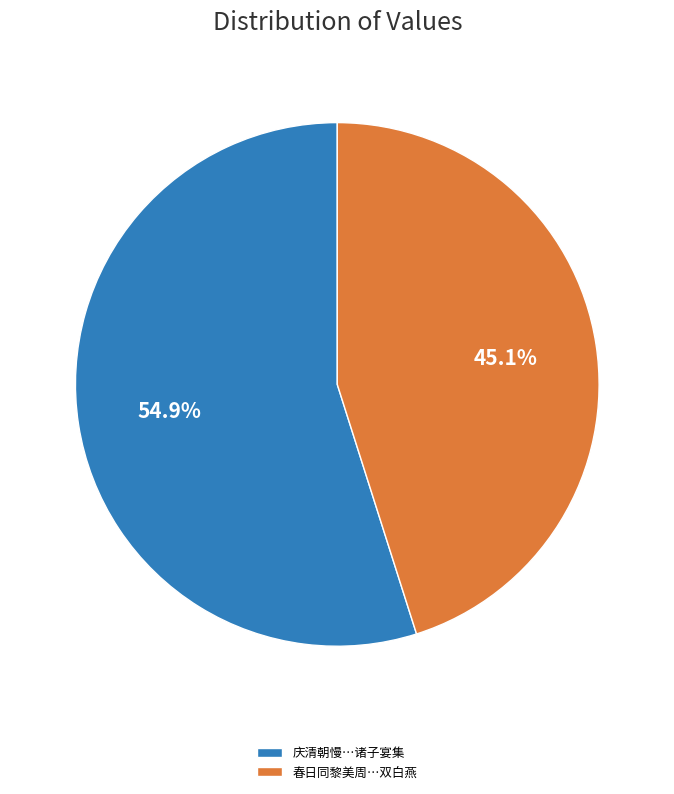

Approximately how many times larger is the value at 春日同黎美周…双白燕 compared to 庆清朝慢…诸子宴集?

0.8